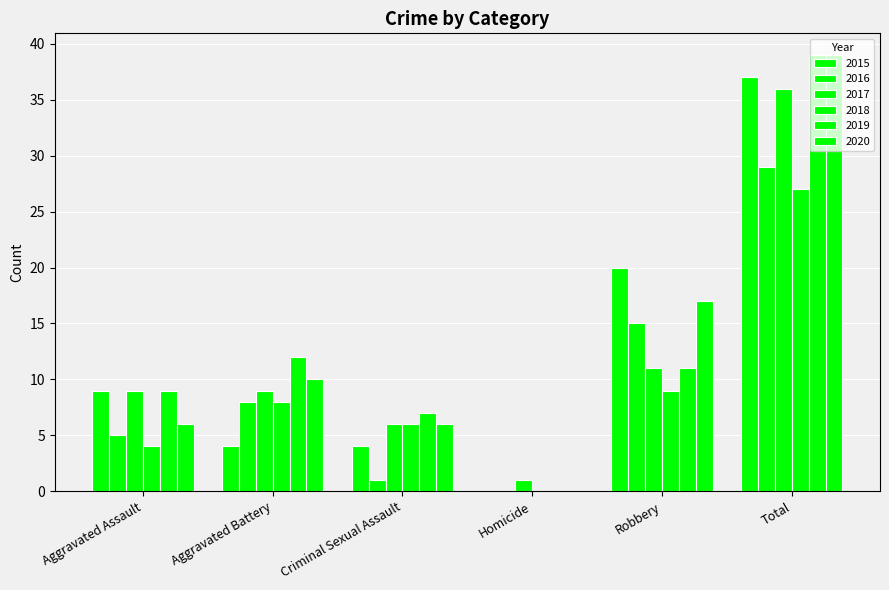

Which series has the largest total across all categories?

2019